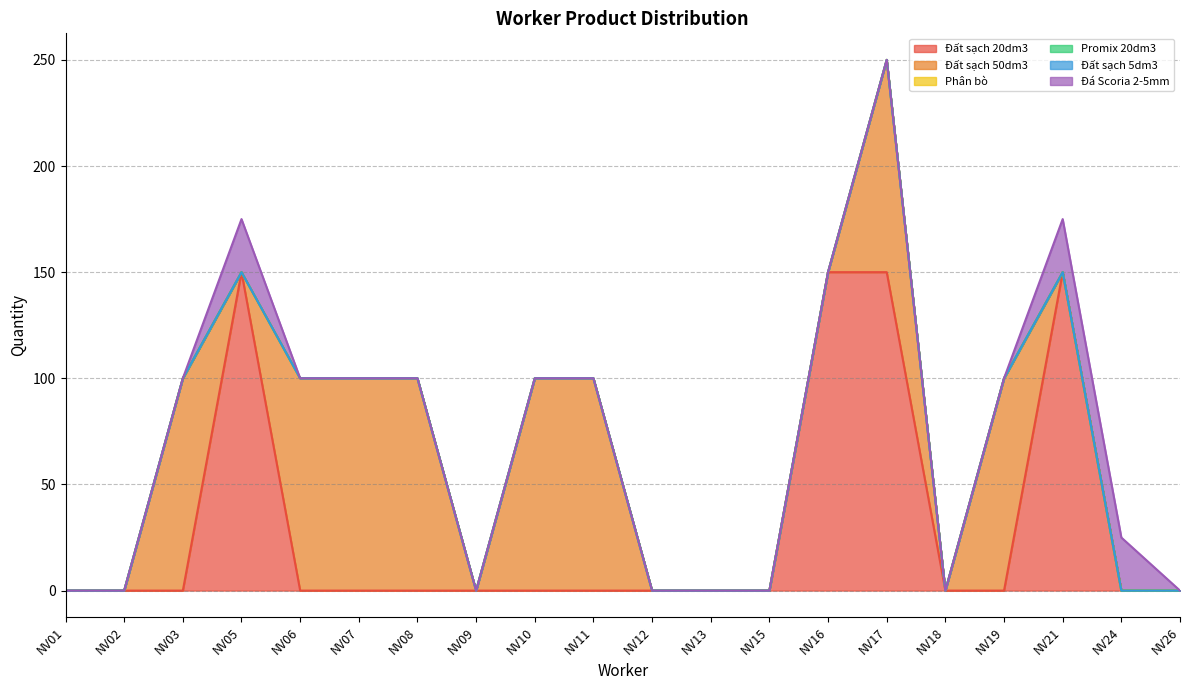

Is the value of Đất sạch 20dm3 at NV18 greater than the value of Đất sạch 5dm3 at NV13?

No